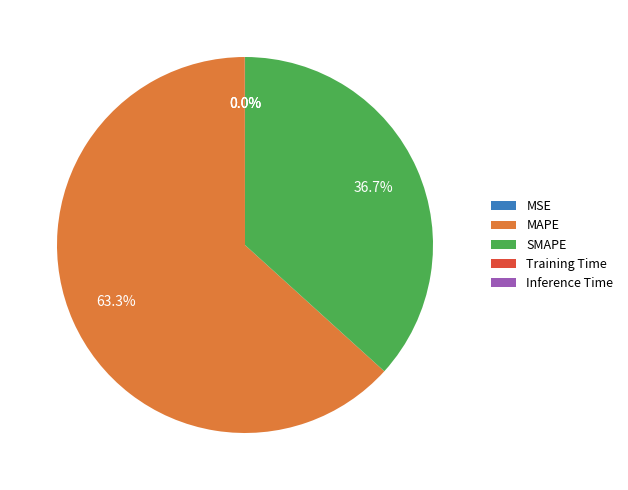

Is there a majority slice in this chart?

Yes